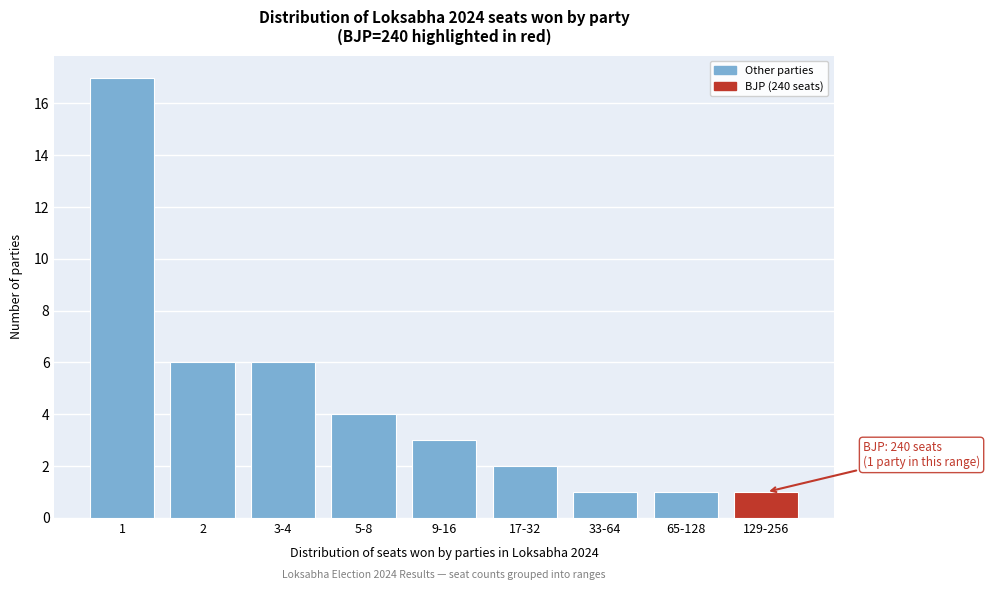

Reading left to right, extract all data points from this chart.

1=17	2=6	3-4=6	5-8=4	9-16=3	17-32=2	33-64=1	65-128=1	129-256=1